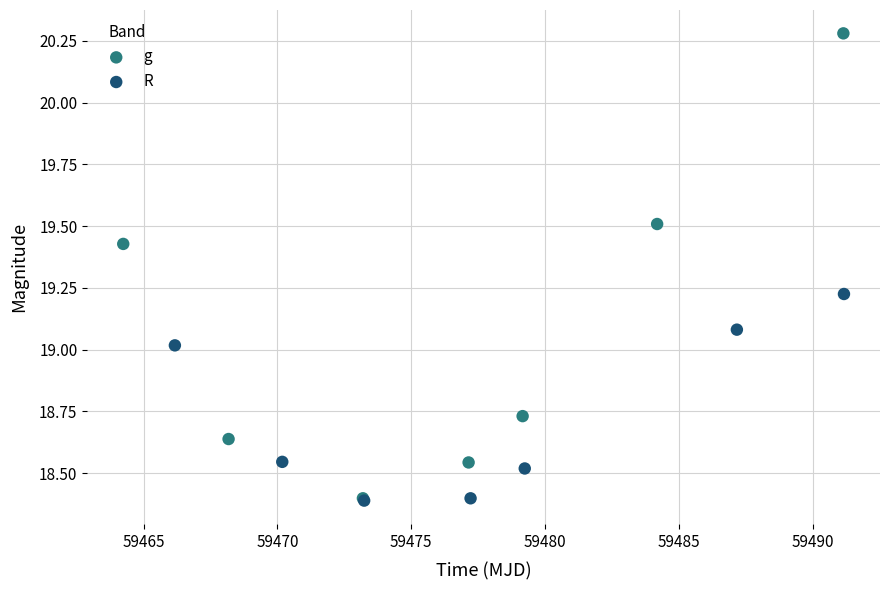

Which series has the largest Y range (max minus min)?

g